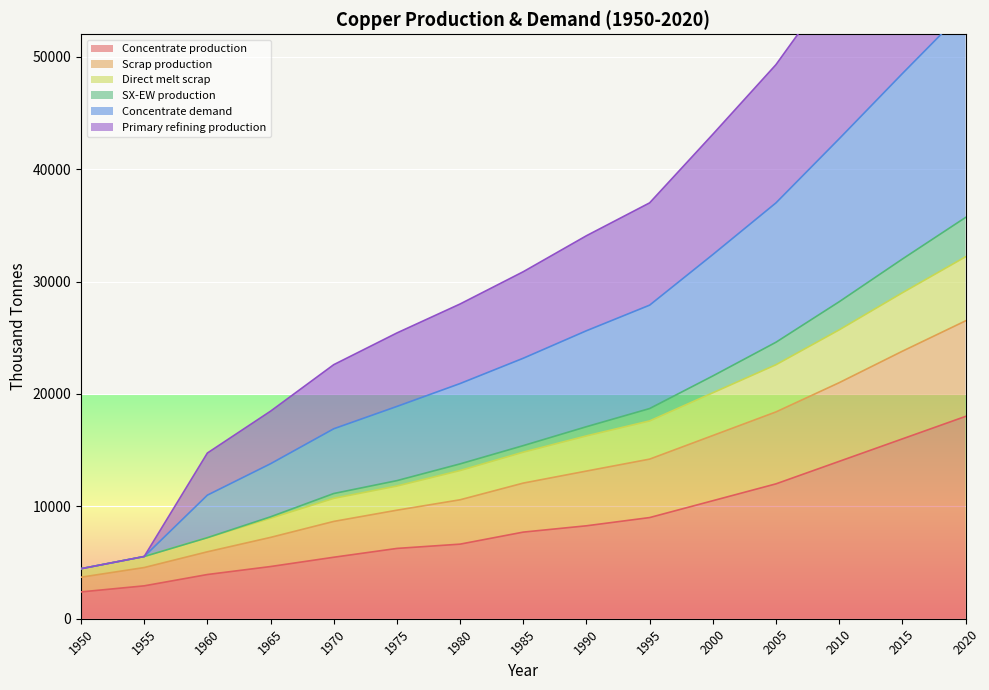

Rank the categories by Direct melt scrap value from highest to lowest.

2020, 2015, 2010, 2005, 2000, 1995, 1990, 1985, 1980, 1975, 1970, 1965, 1960, 1955, 1950